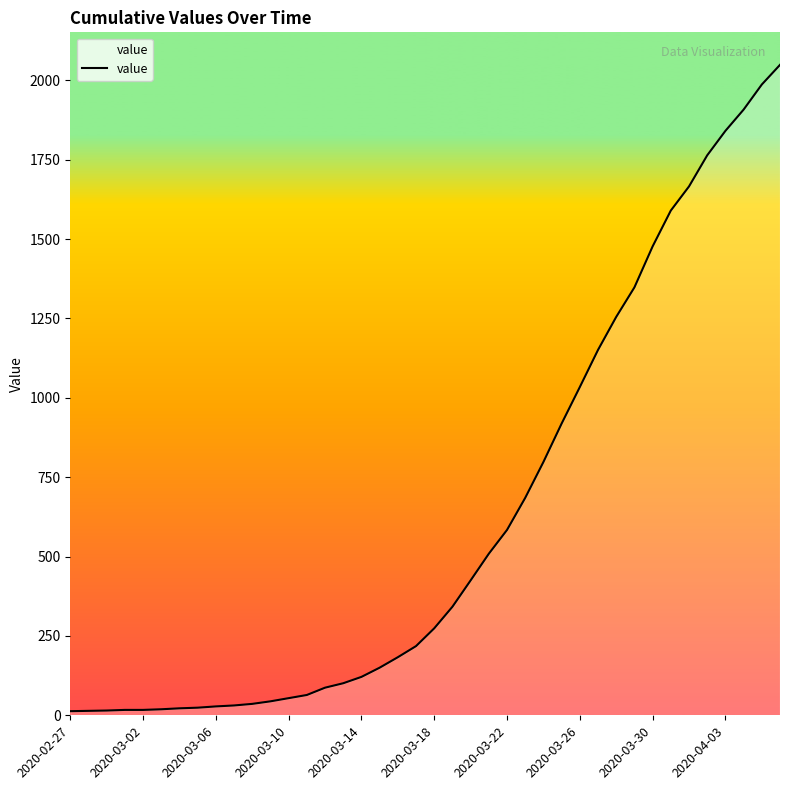

What is the maximum value shown in the chart?

2049